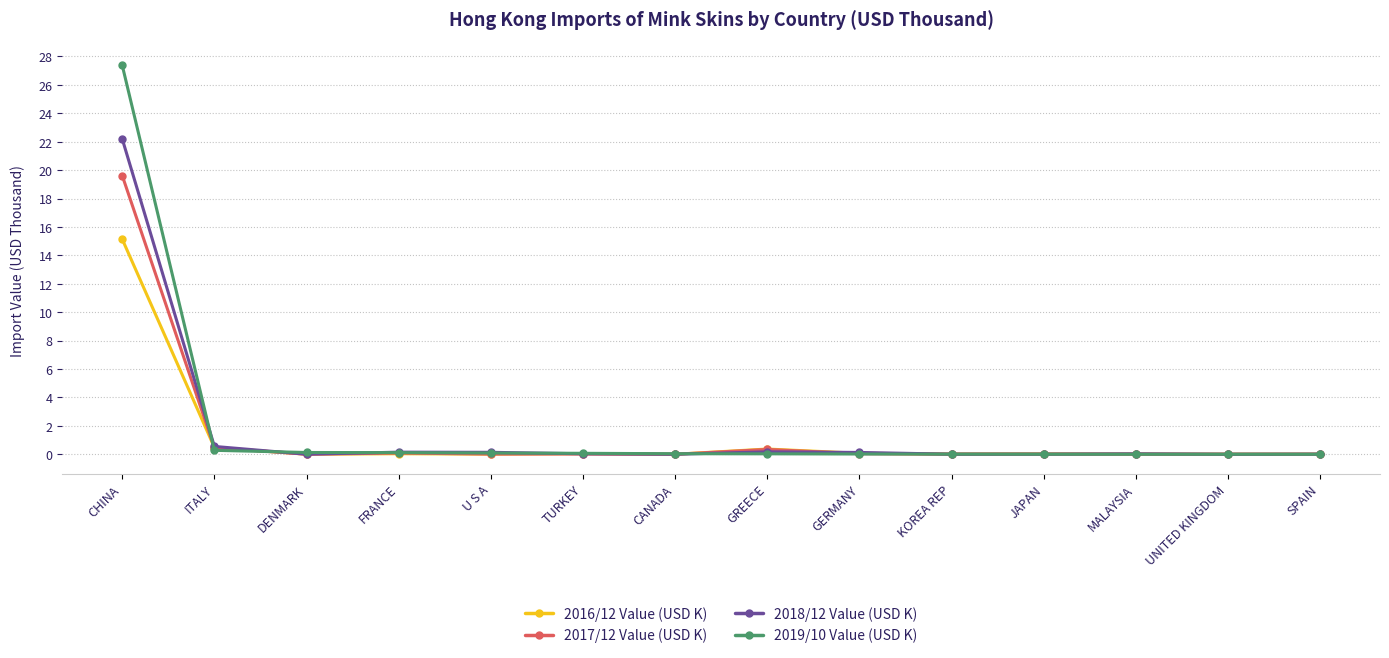

The 2017/12 Value (USD K) series shows 19.6 at CHINA. True or false?

True